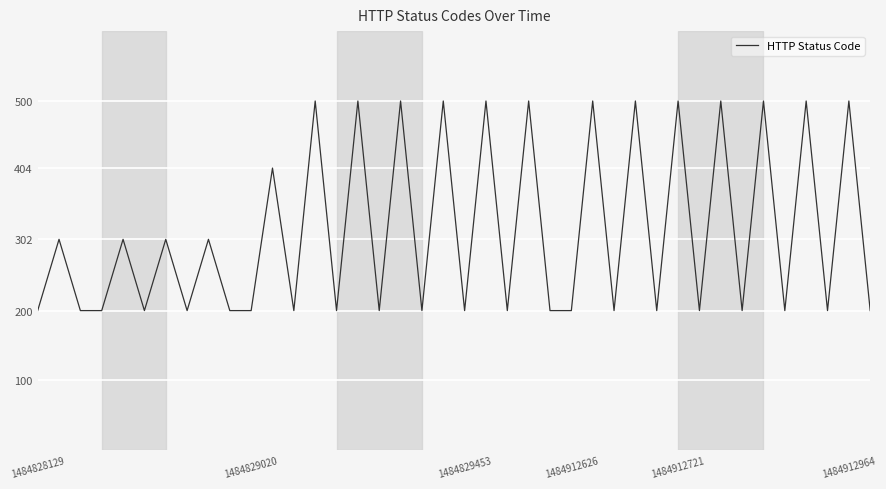

What is the maximum value shown in the chart?

500